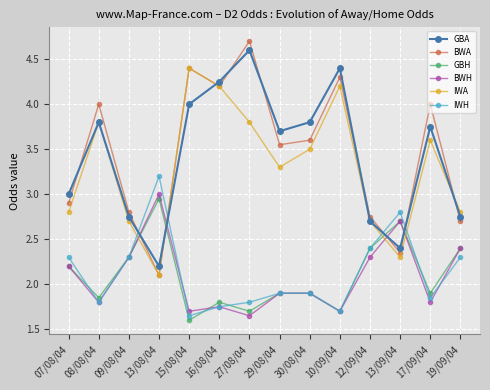

What is the minimum value for GBA?

2.2